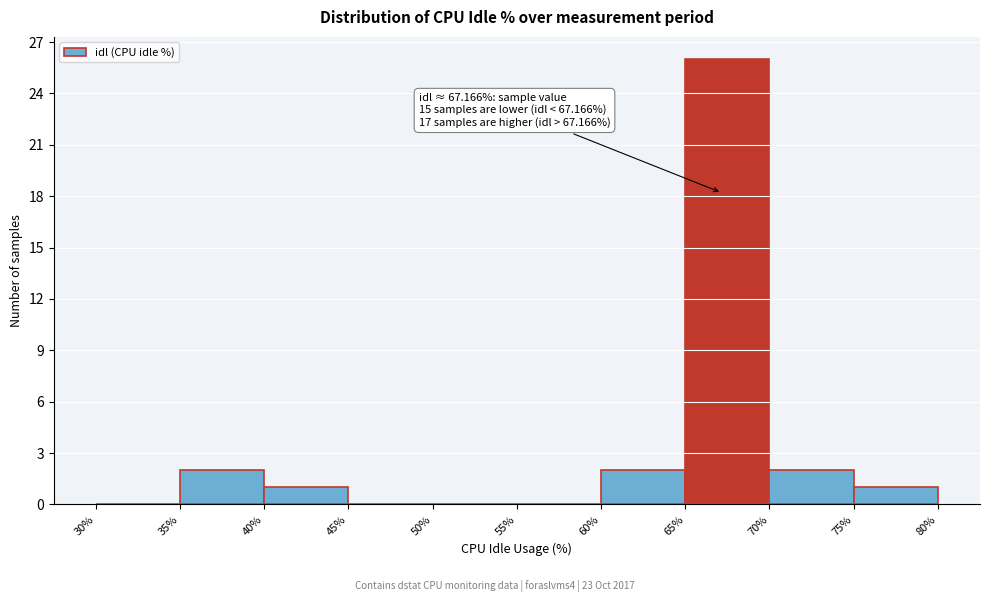

Over which range of the x-axis is the bar tallest?

65% to 70%